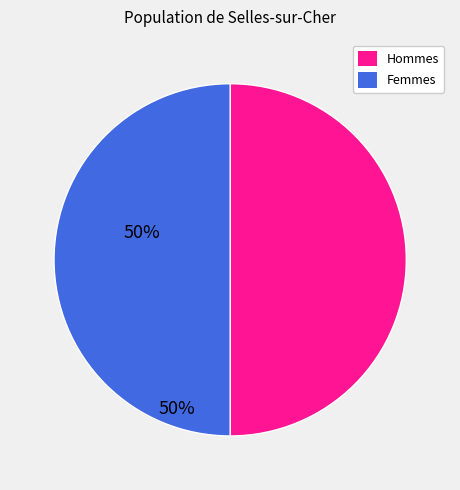

Is the sum of Hommes and Femmes greater than half?

Yes